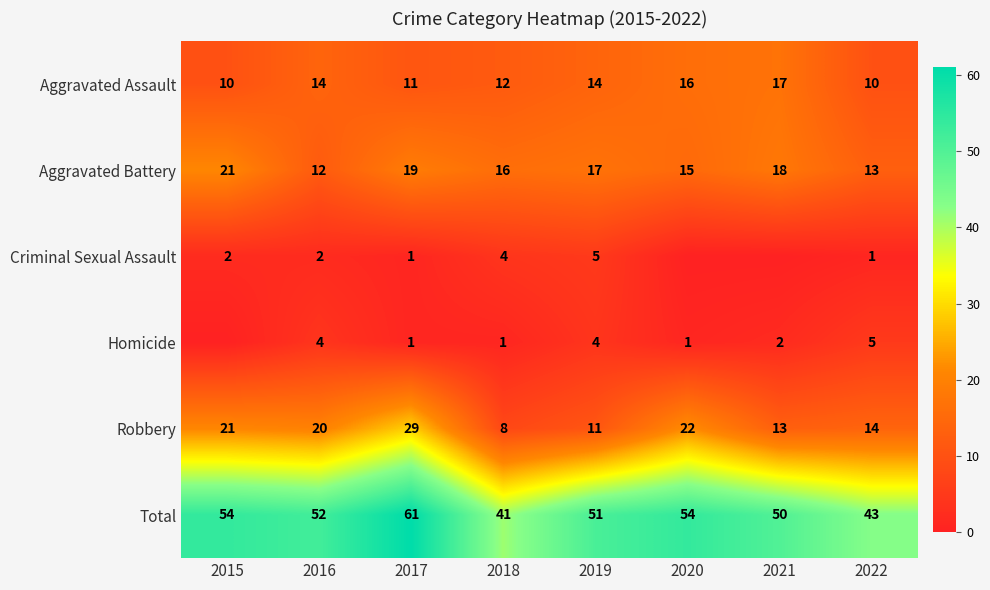

The value of Aggravated Battery at 2021 is 4. True or false?

False